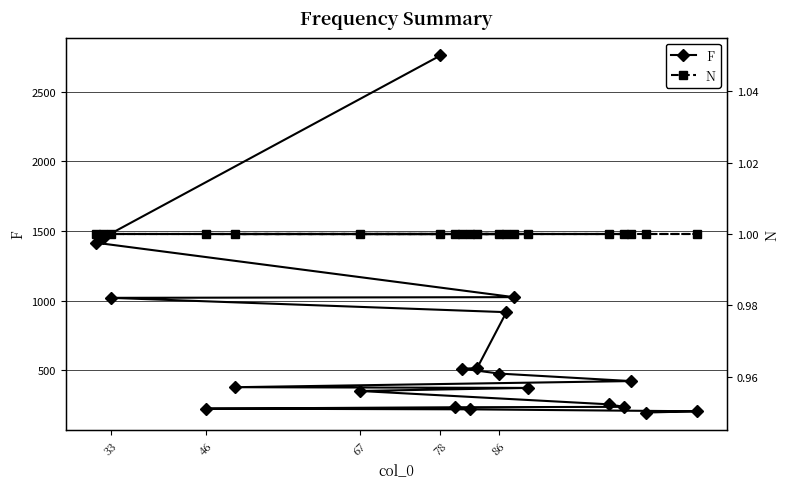

True or false: N and F cross at least once.

False